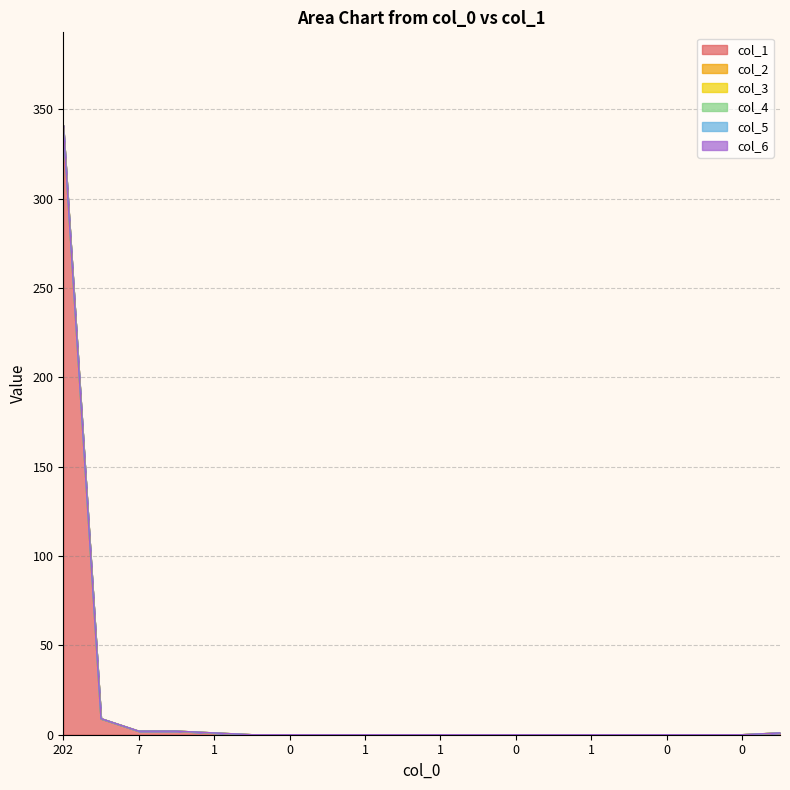

Reading left to right, what are all the values shown in this chart?

col_1: 0=341	1=9	2=2	3=2	4=1	5=0	6=0	7=0	8=0	9=0	10=0	11=0	12=0	13=0	14=0	15=0	16=0	17=0	18=0	19=1
col_2: 0=0	1=0	2=0	3=0	4=0	5=0	6=0	7=0	8=0	9=0	10=0	11=0	12=0	13=0	14=0	15=0	16=0	17=0	18=0	19=0
col_3: 0=0	1=0	2=0	3=0	4=0	5=0	6=0	7=0	8=0	9=0	10=0	11=0	12=0	13=0	14=0	15=0	16=0	17=0	18=0	19=0
col_4: 0=0	1=0	2=0	3=0	4=0	5=0	6=0	7=0	8=0	9=0	10=0	11=0	12=0	13=0	14=0	15=0	16=0	17=0	18=0	19=0
col_5: 0=0	1=0	2=0	3=0	4=0	5=0	6=0	7=0	8=0	9=0	10=0	11=0	12=0	13=0	14=0	15=0	16=0	17=0	18=0	19=0
col_6: 0=0	1=0	2=0	3=0	4=0	5=0	6=0	7=0	8=0	9=0	10=0	11=0	12=0	13=0	14=0	15=0	16=0	17=0	18=0	19=0